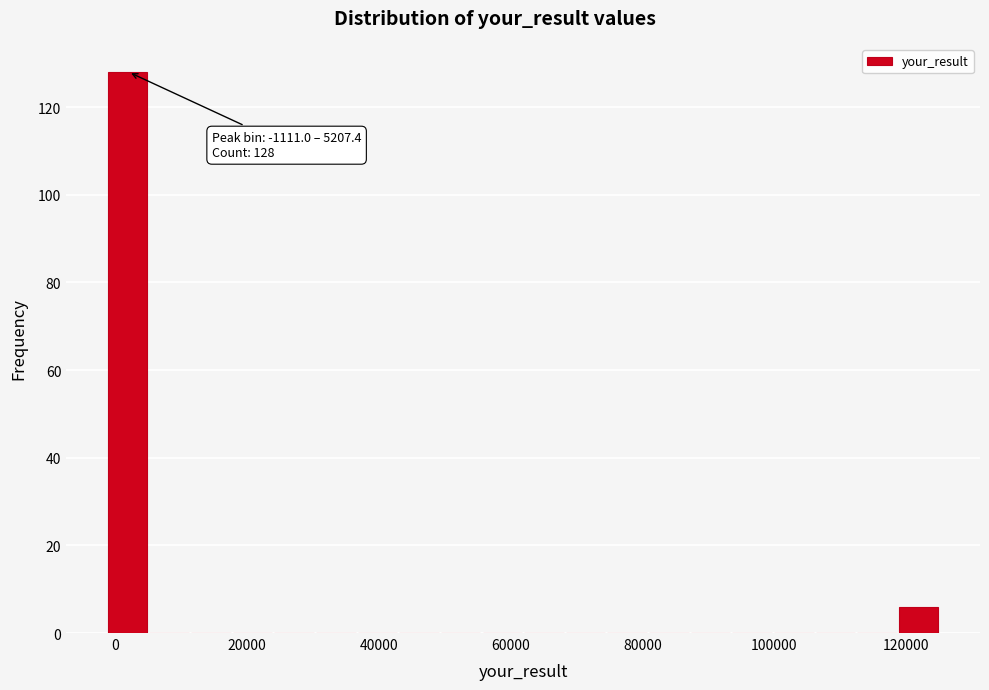

Read against the x-axis, roughly where is the centre of the tallest bar?

2000